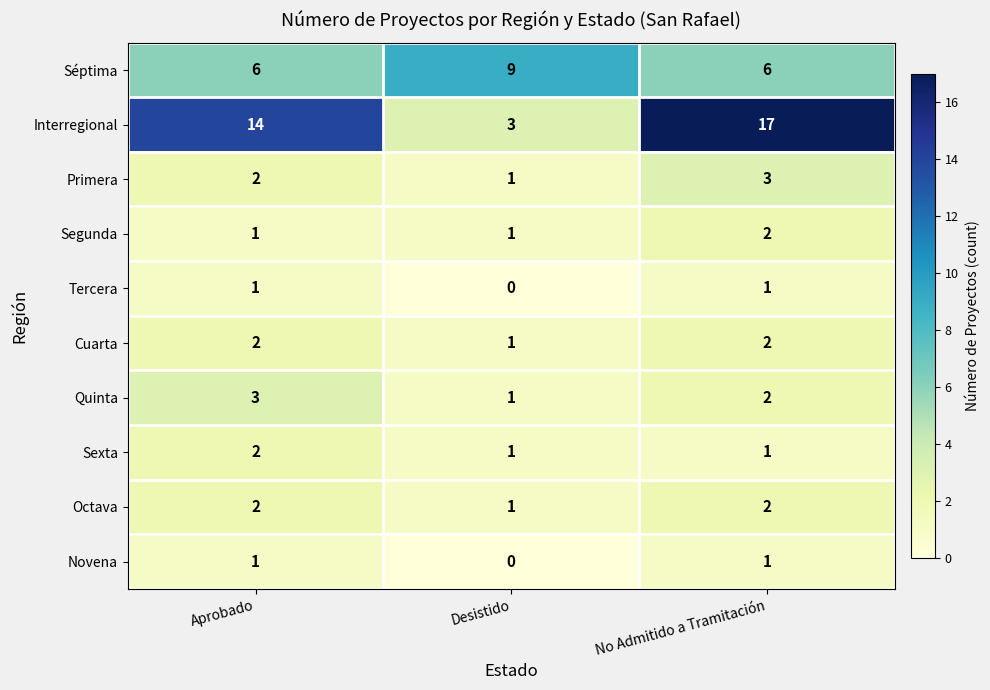

What is the spread (max minus min) of values at Desistido?

9